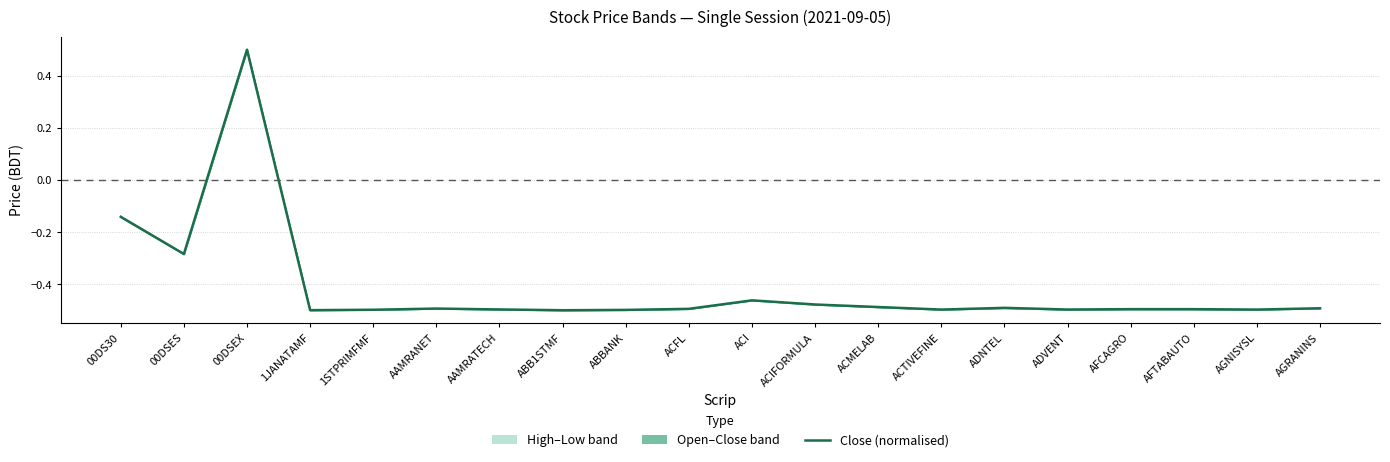

The value at ACTIVEFINE is -0.3. True or false?

False